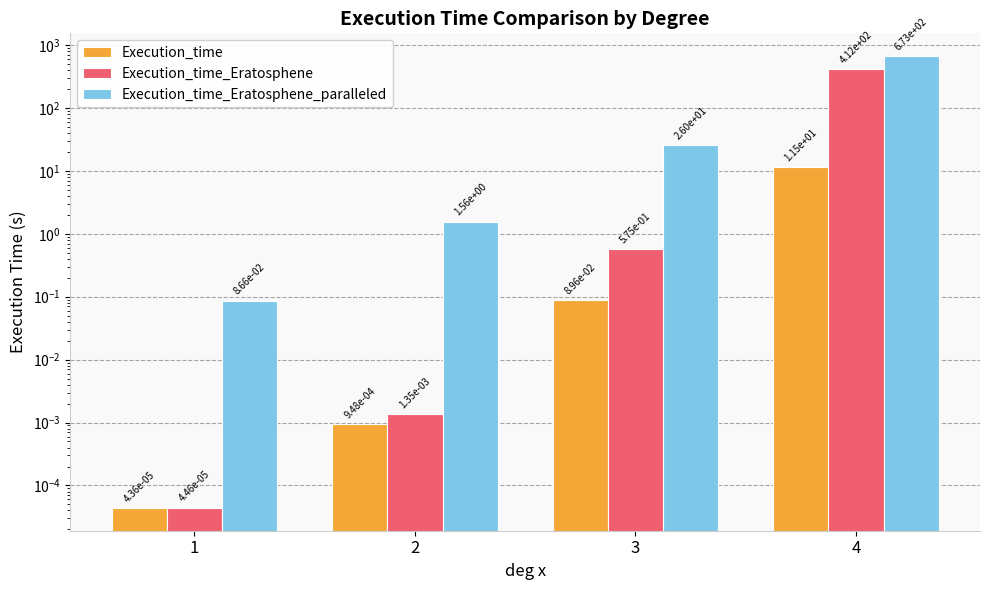

Between 1 and 4, which is larger?

4